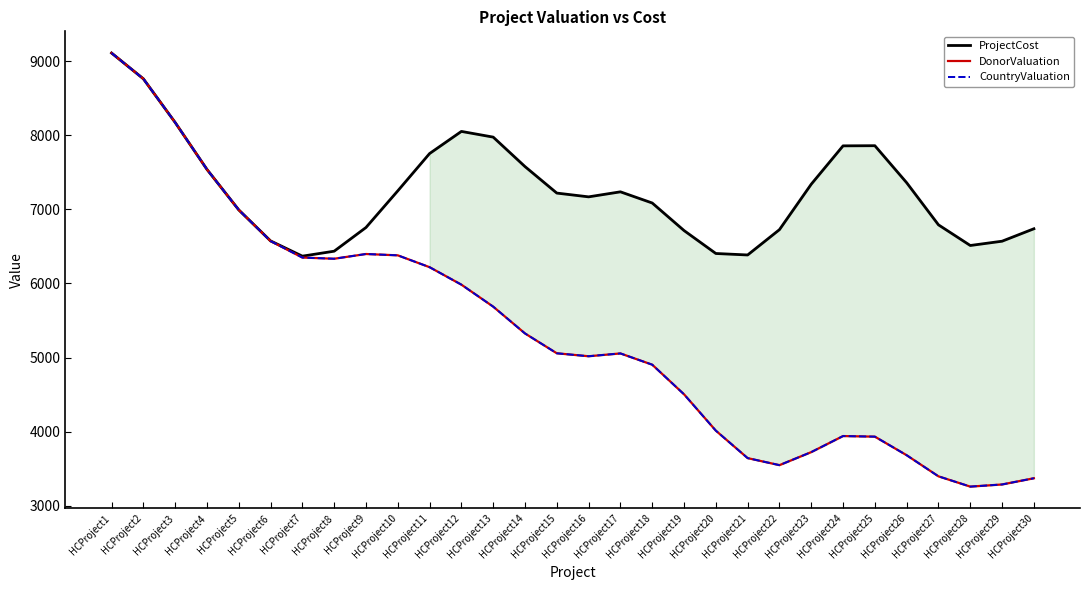

What is the difference between the second highest and second lowest values in the CountryValuation series?

5480